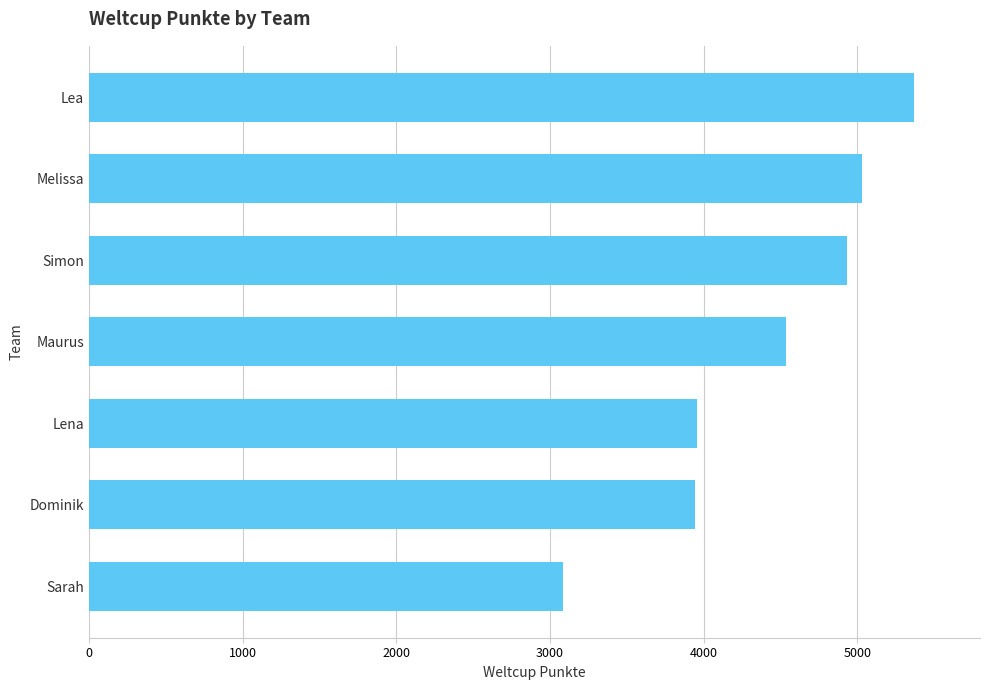

Are the bars horizontal?

Yes